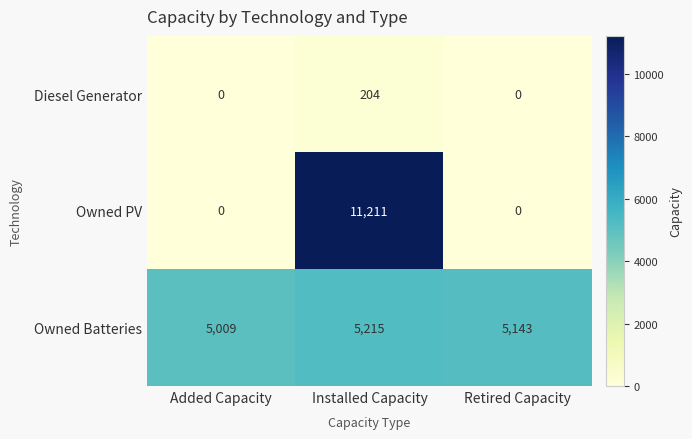

Rank the series by their maximum value, from highest to lowest.

Owned PV, Owned Batteries, Diesel Generator